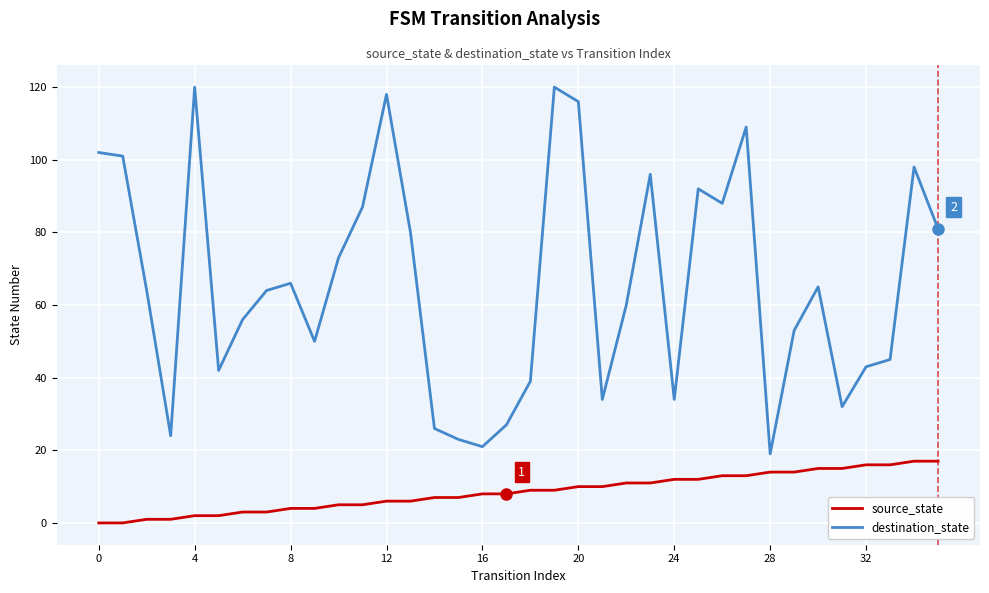

Rank the series by their maximum value, from lowest to highest.

source_state, destination_state